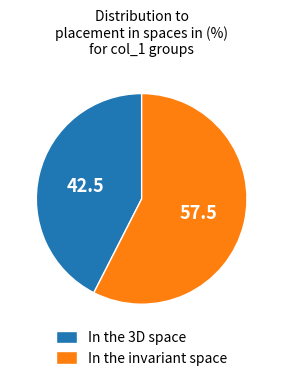

Which slice is the largest?

In the invariant space